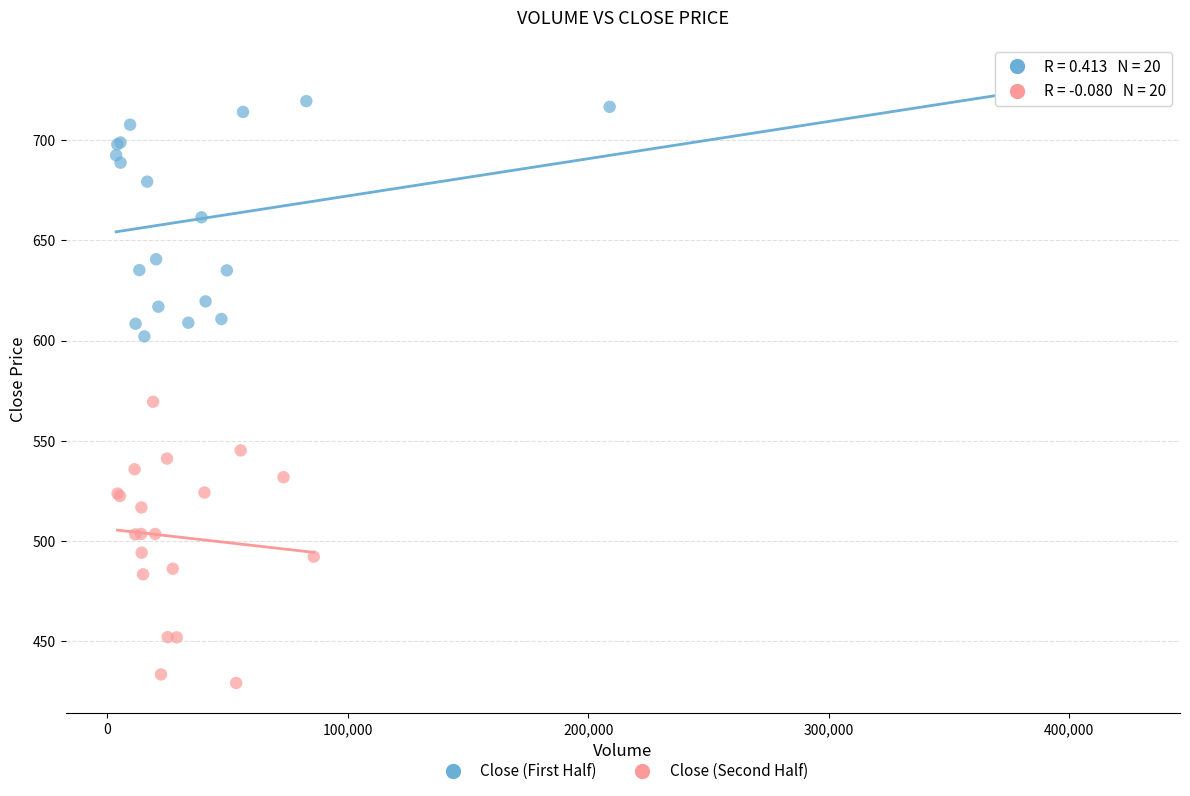

Which series contains the lowest Y value?

Close (Second Half)